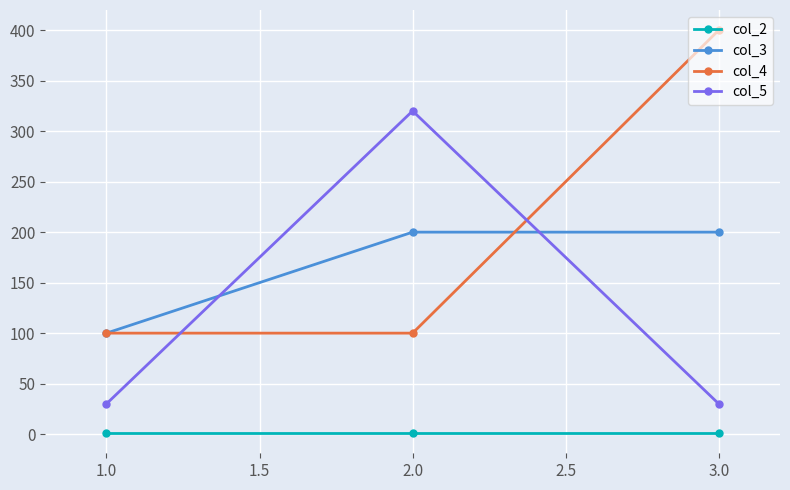

How many lines are shown in the chart?

4